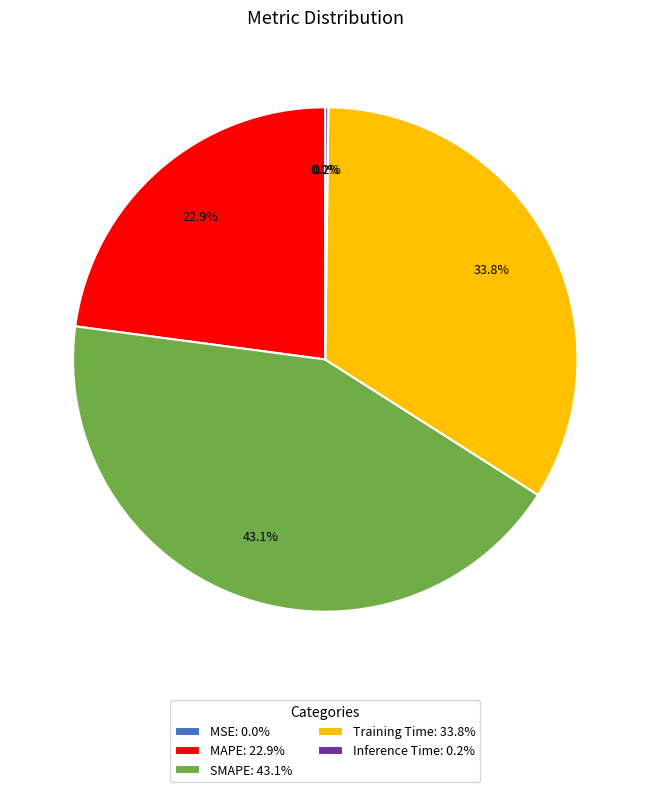

Is the sum of Training Time: 33.8% and SMAPE: 43.1% greater than half?

Yes